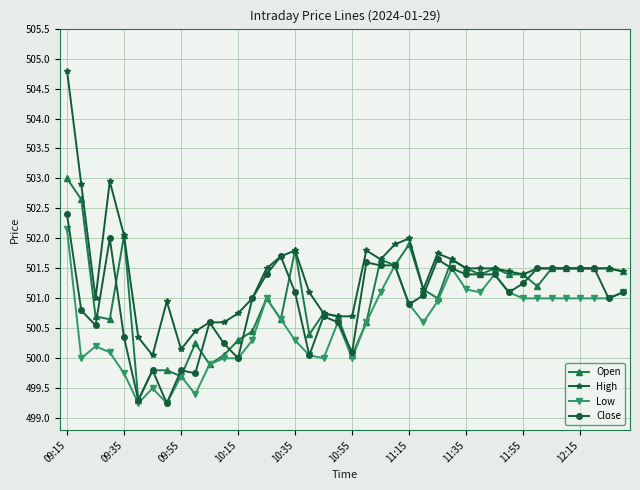

True or false: High has more than 2 interior local peaks.

True